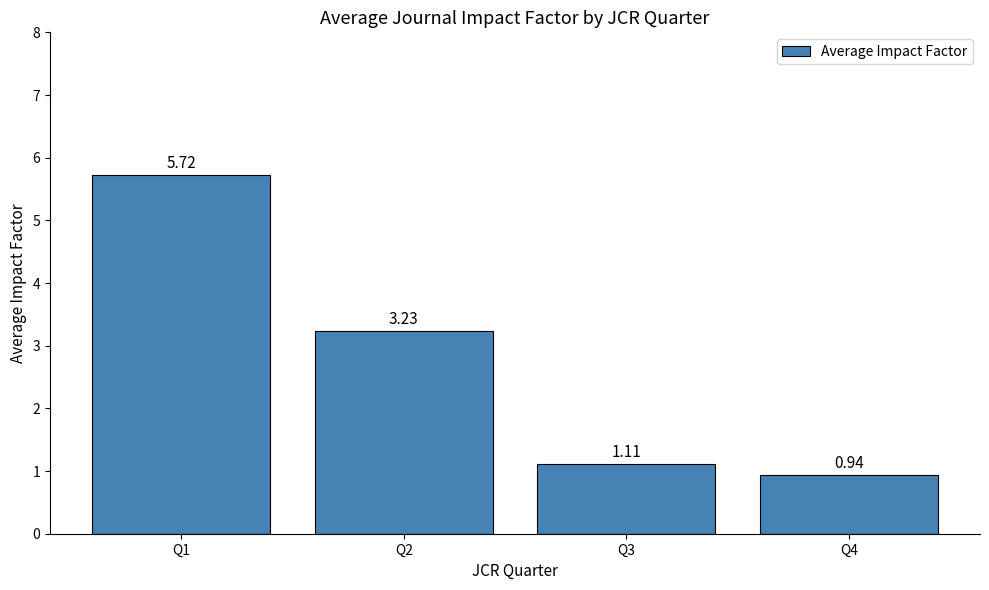

What is the sum of the values at Q4 and Q2?

4.2